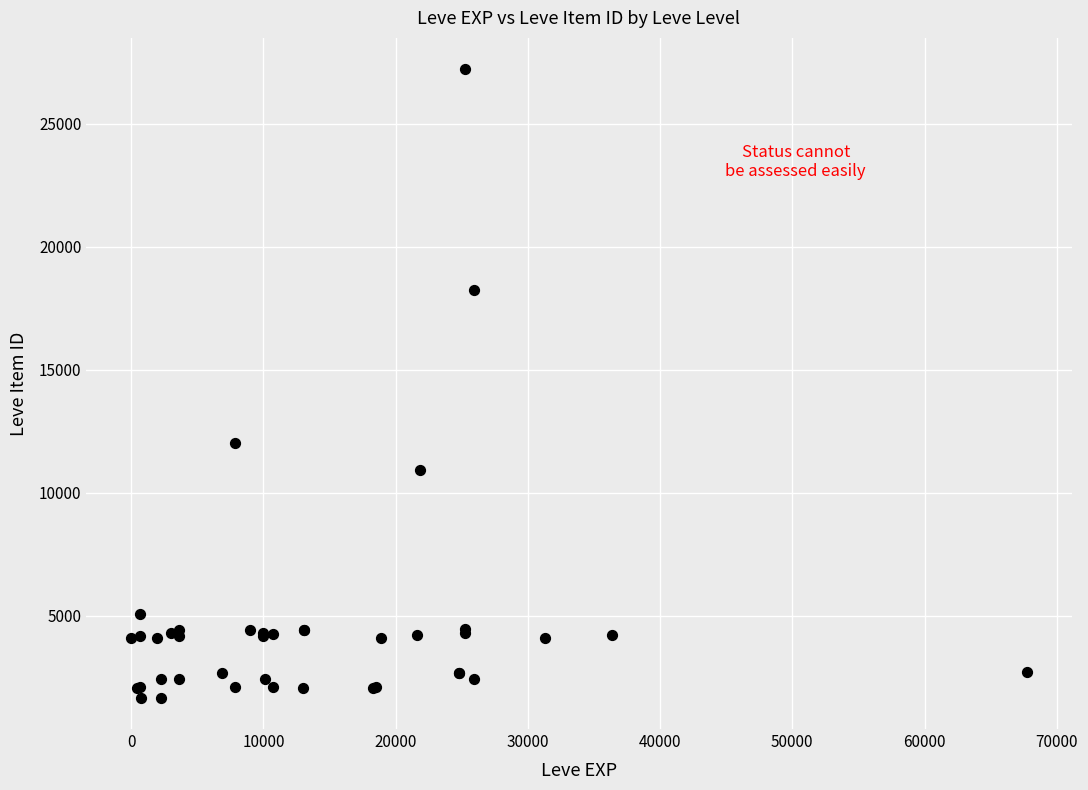

What Y value in the scatter plot is closest to 14448?

12018